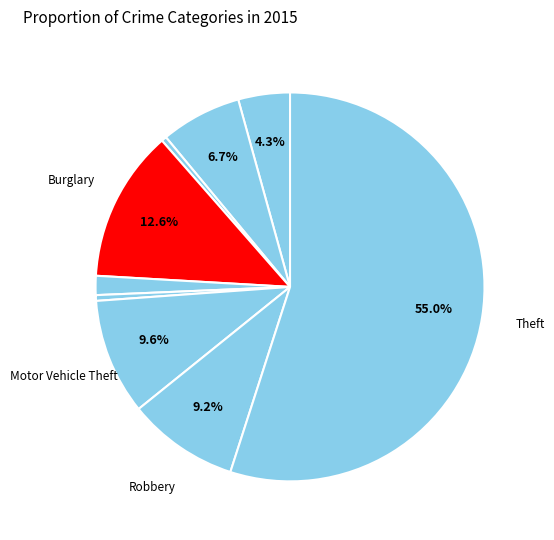

Count the number of slices in the pie.

9